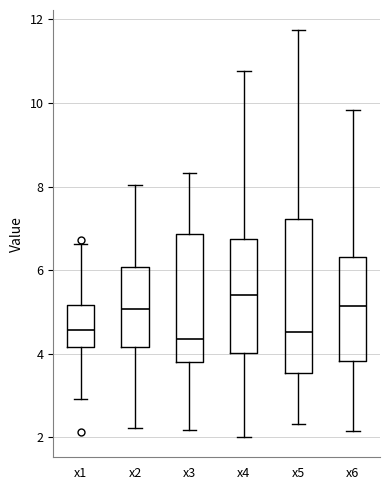

Reading left to right, read every box against the y-axis: the position of its median line, the range the box covers, and the ends of its whiskers. The values are not printed on the chart, so give them approximately, as read against the axis.

x1: median 4.6, box 4.2 to 5.2, whiskers 3.0 to 6.6
x2: median 5.0, box 4.2 to 6.0, whiskers 2.2 to 8.0
x3: median 4.4, box 3.8 to 6.8, whiskers 2.2 to 8.4
x4: median 5.4, box 4.0 to 6.8, whiskers 2.0 to 10.8
x5: median 4.6, box 3.6 to 7.2, whiskers 2.4 to 11.8
x6: median 5.2, box 3.8 to 6.4, whiskers 2.2 to 9.8